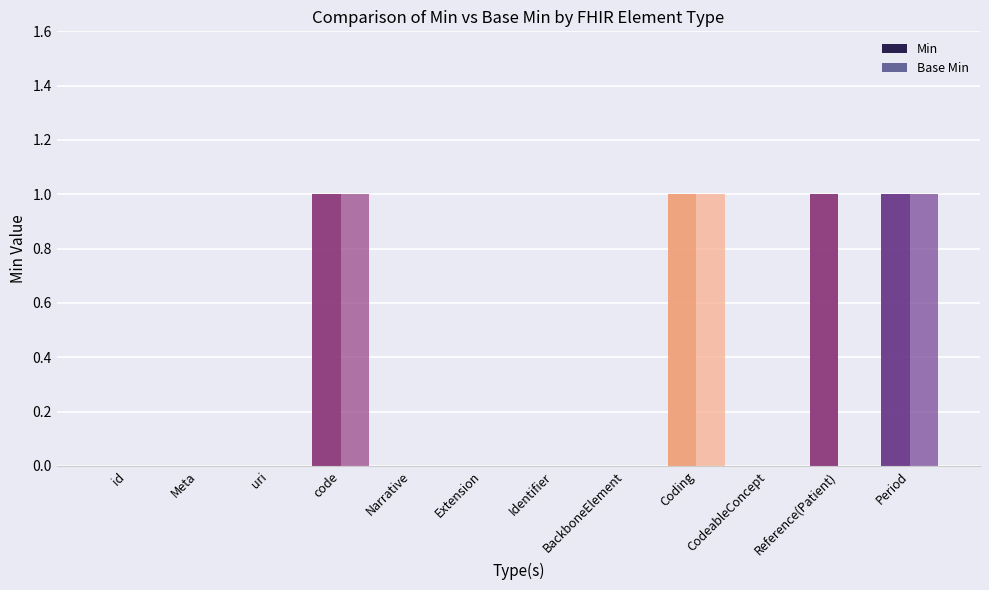

What is the sum of all Min values?

4